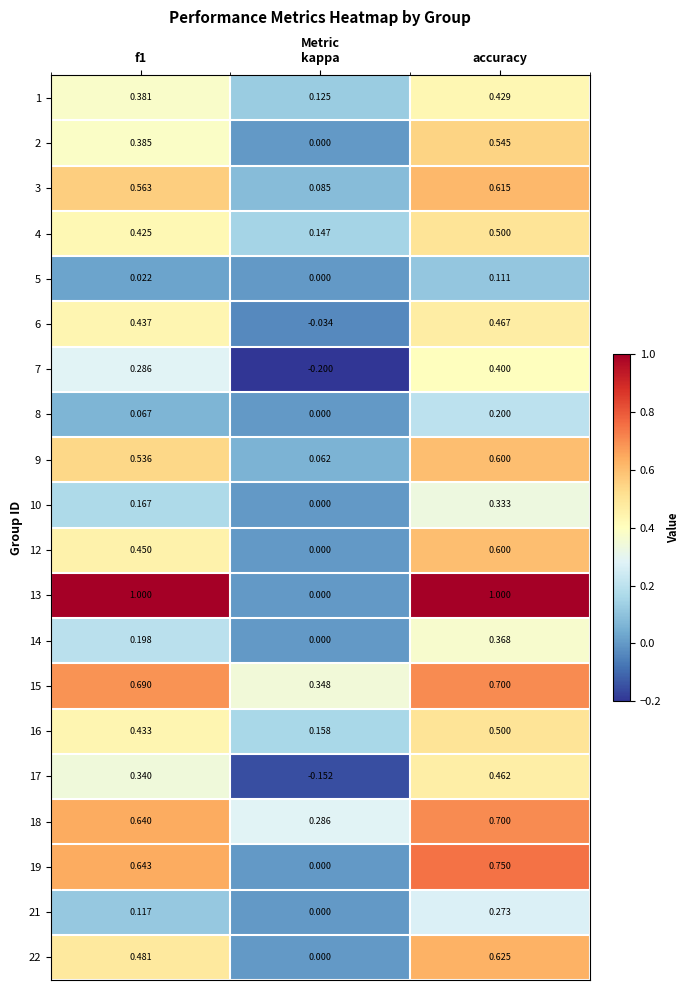

At which label is 7 closest to 0?

kappa